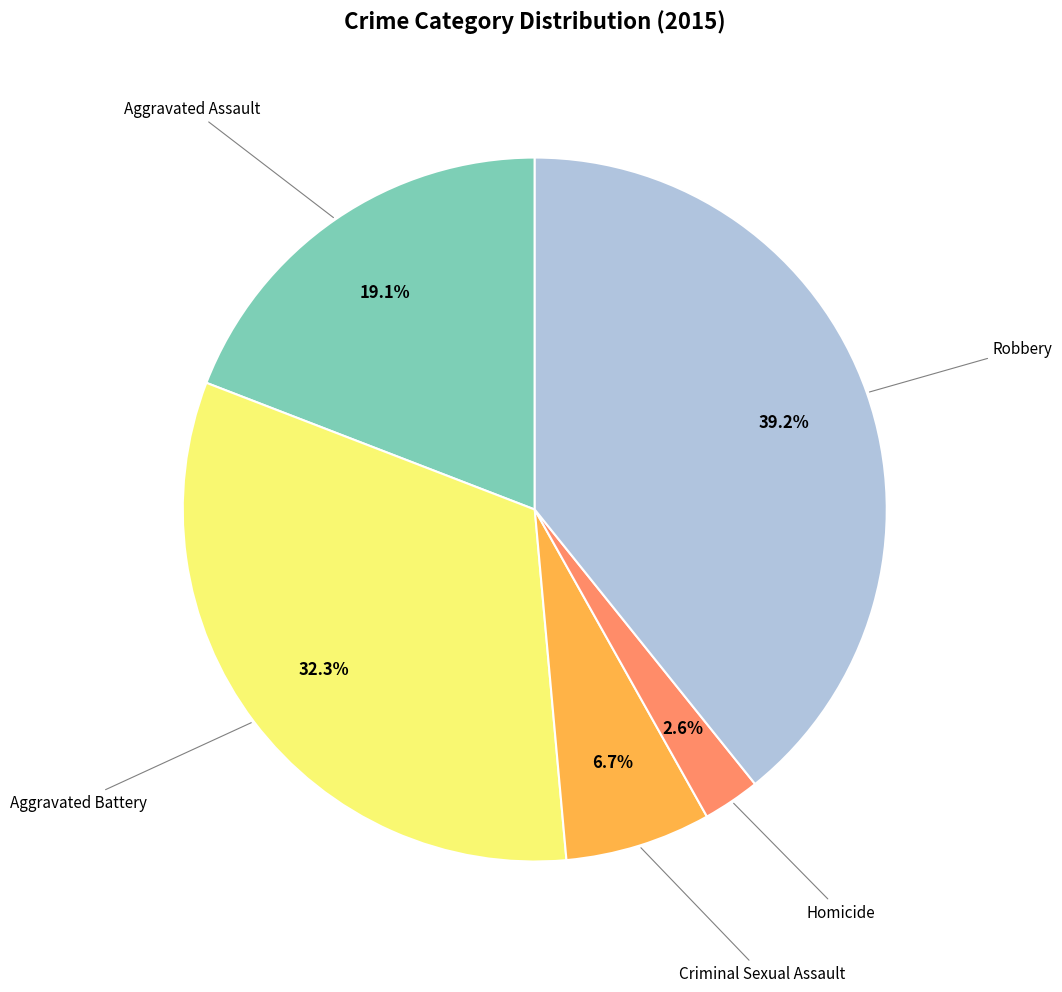

Does any single category account for the majority?

No